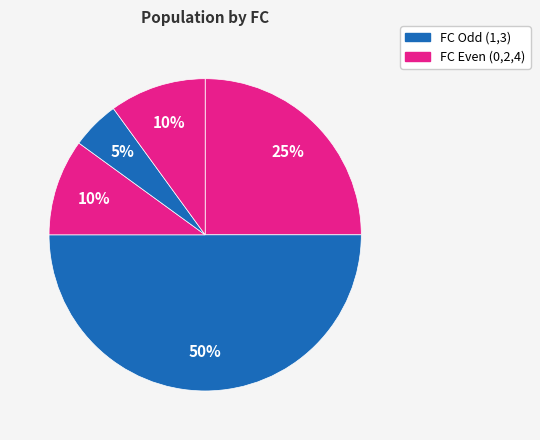

How many slices are in this pie chart?

5